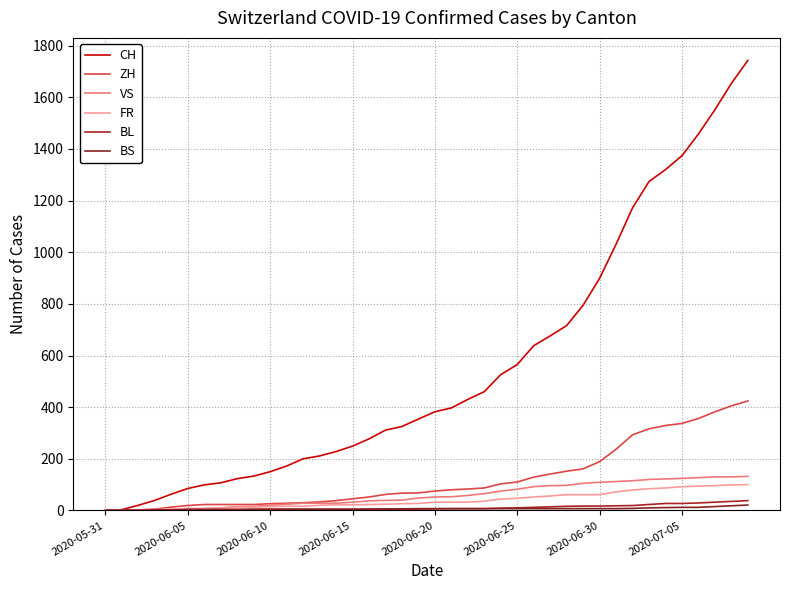

True or false: BS and CH cross at least once.

False